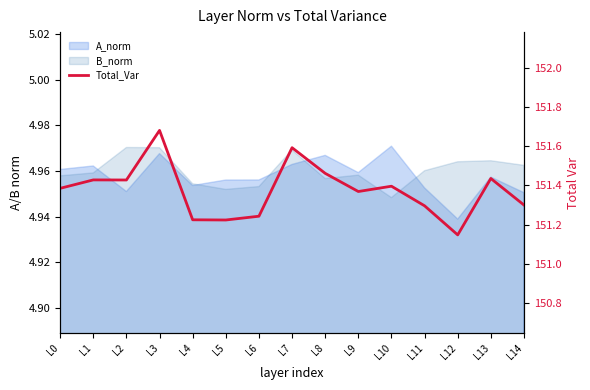

Where is the first local minimum?

L2